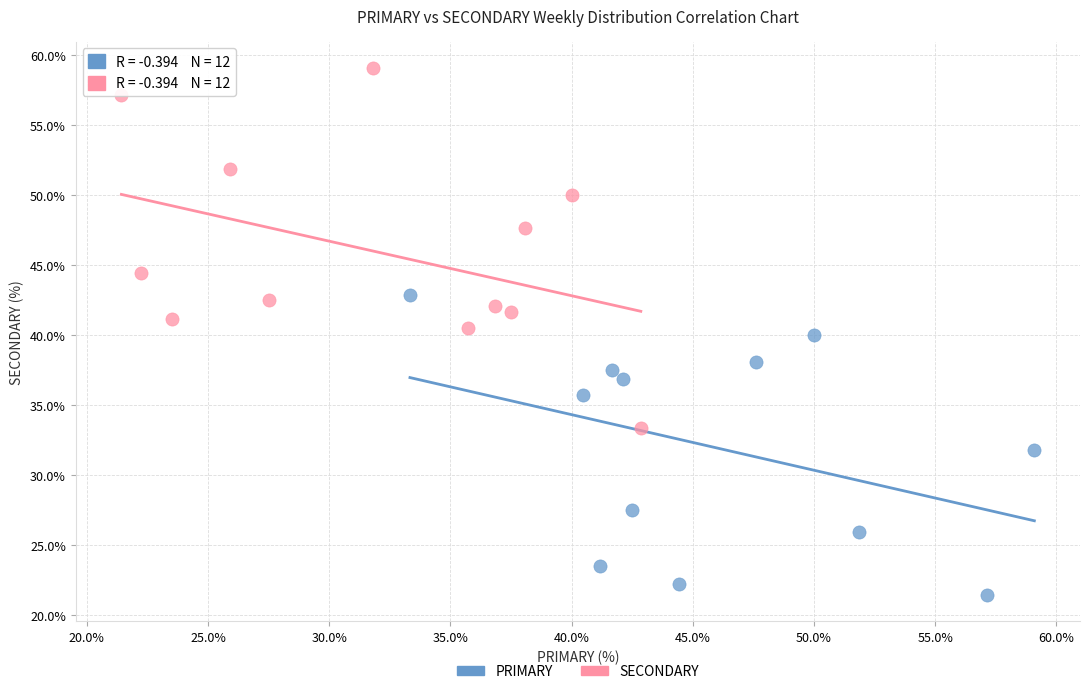

Which series reaches the minimum Y coordinate?

PRIMARY